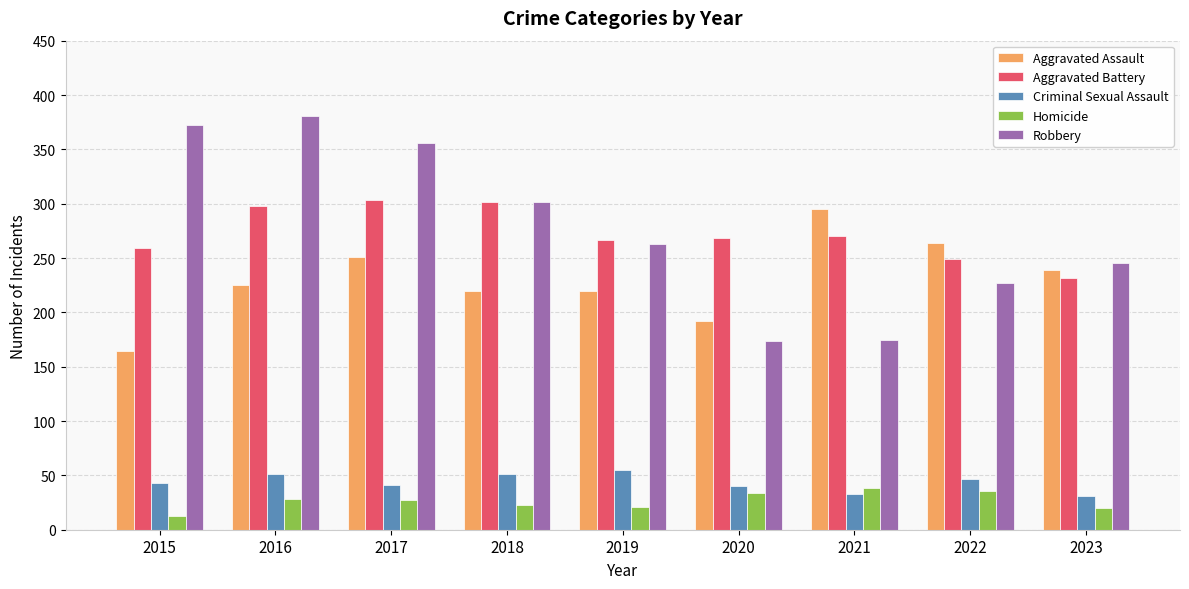

What is the value of the Aggravated Battery bar at the 6th from the left?

268